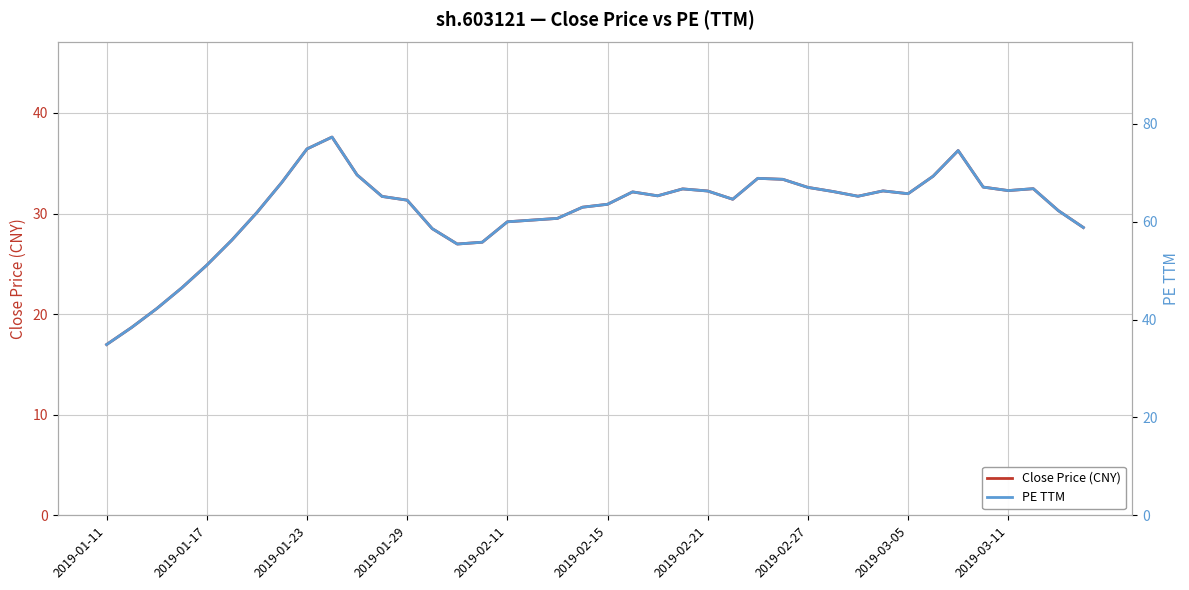

What is the value of the PE TTM point at the 13th from the left?

64.4